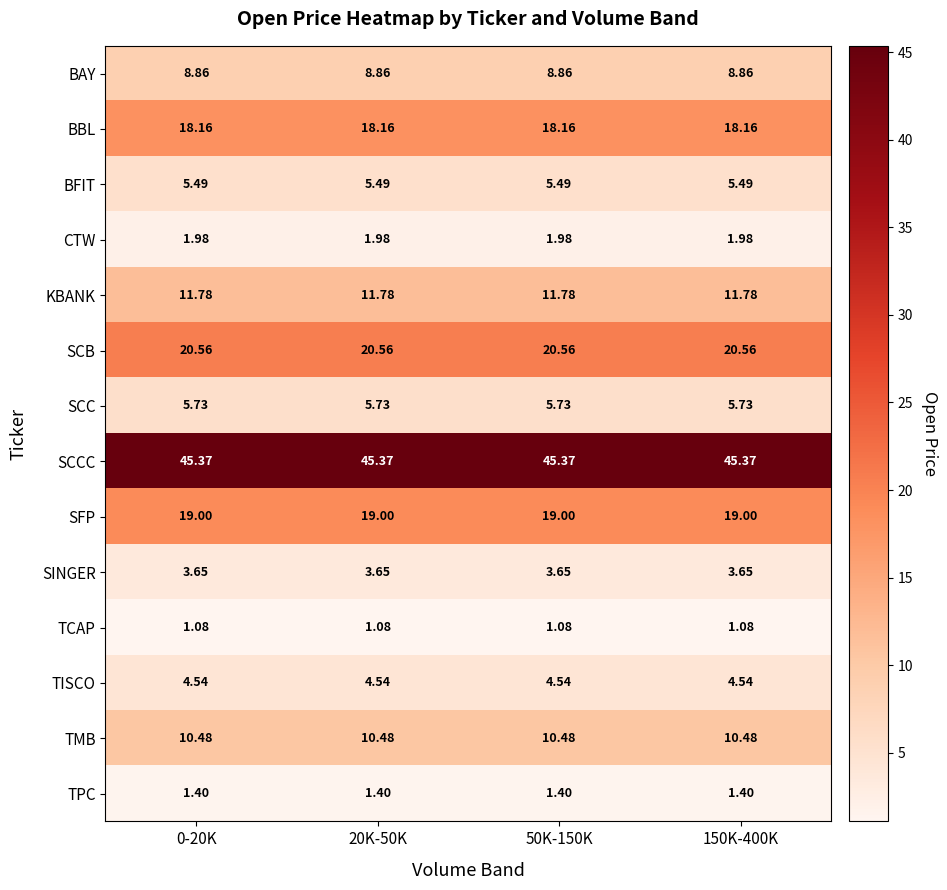

Is the value of TISCO at 150K-400K greater than the value of TPC at 150K-400K?

Yes